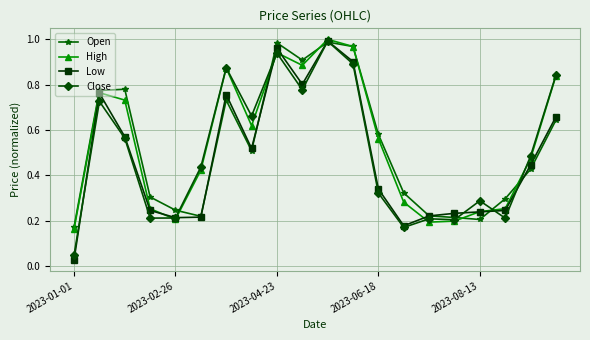

Which series has the widest spread of values?

Low